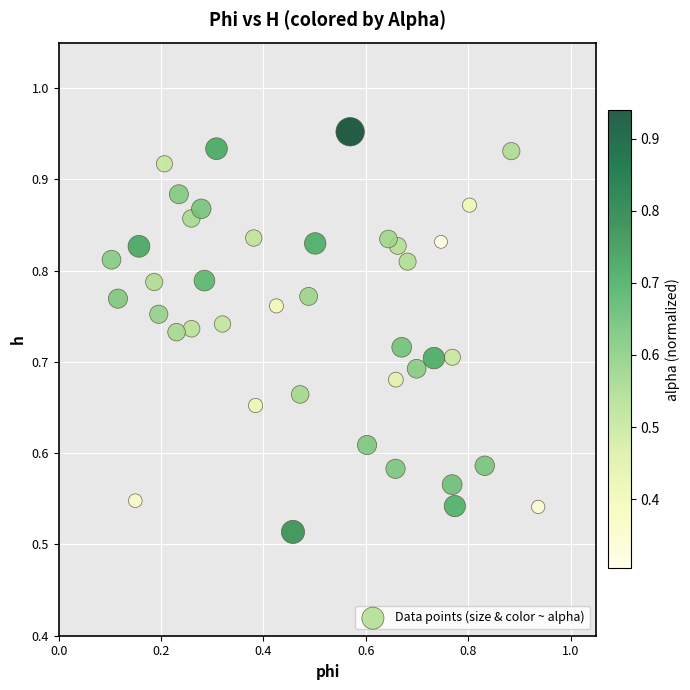

What is the range of Y values (max minus min)?

0.4